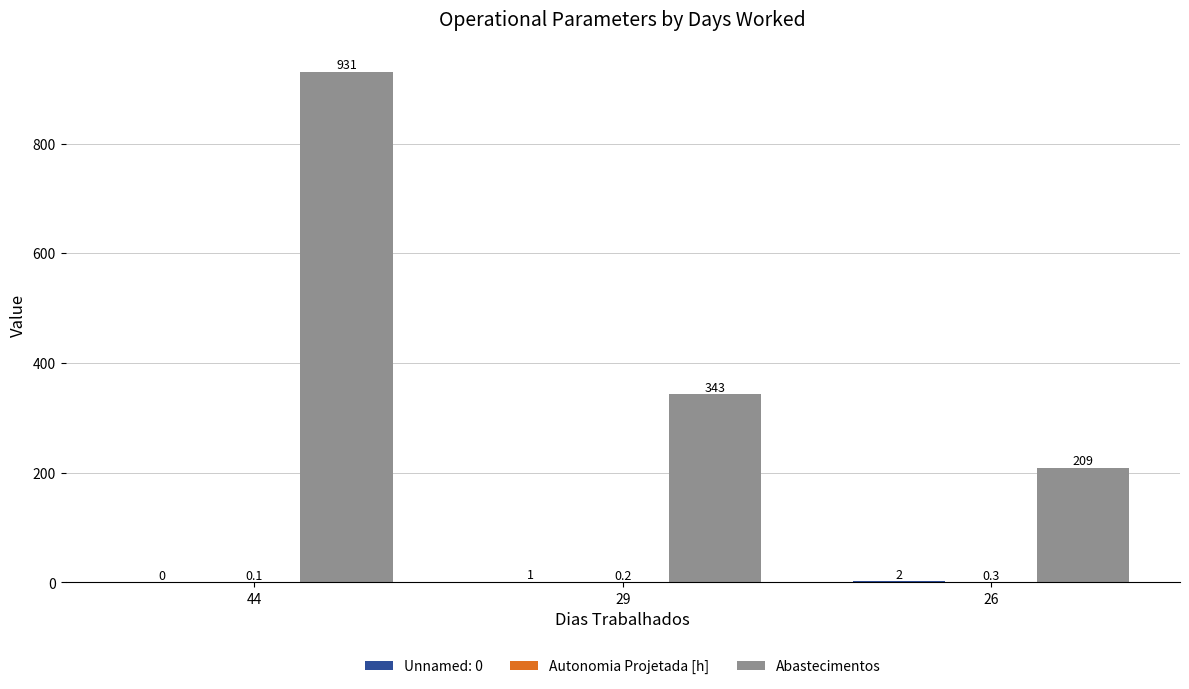

The Abastecimentos series shows 144.9 at 26. True or false?

False